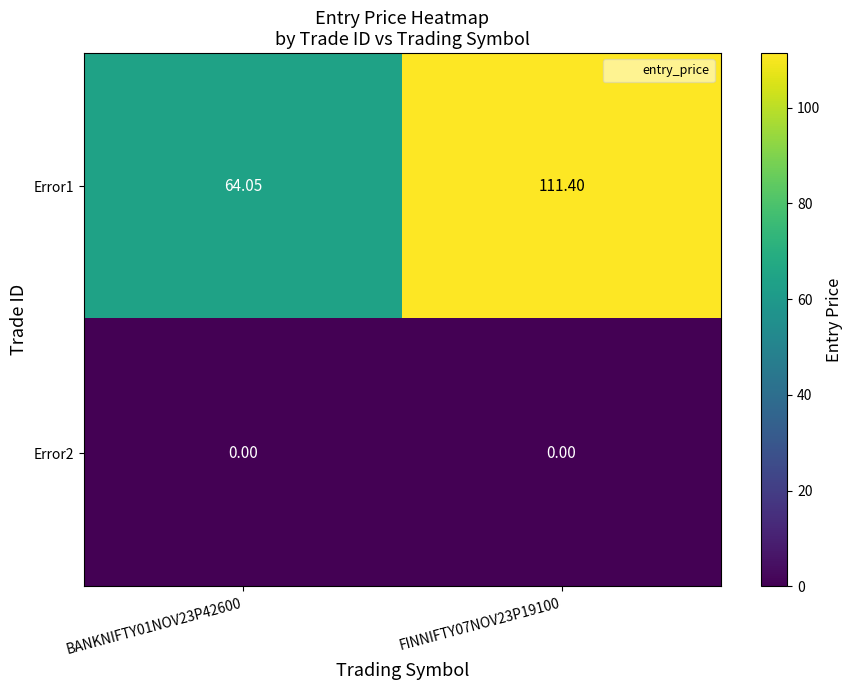

How many data points does each series have?

2